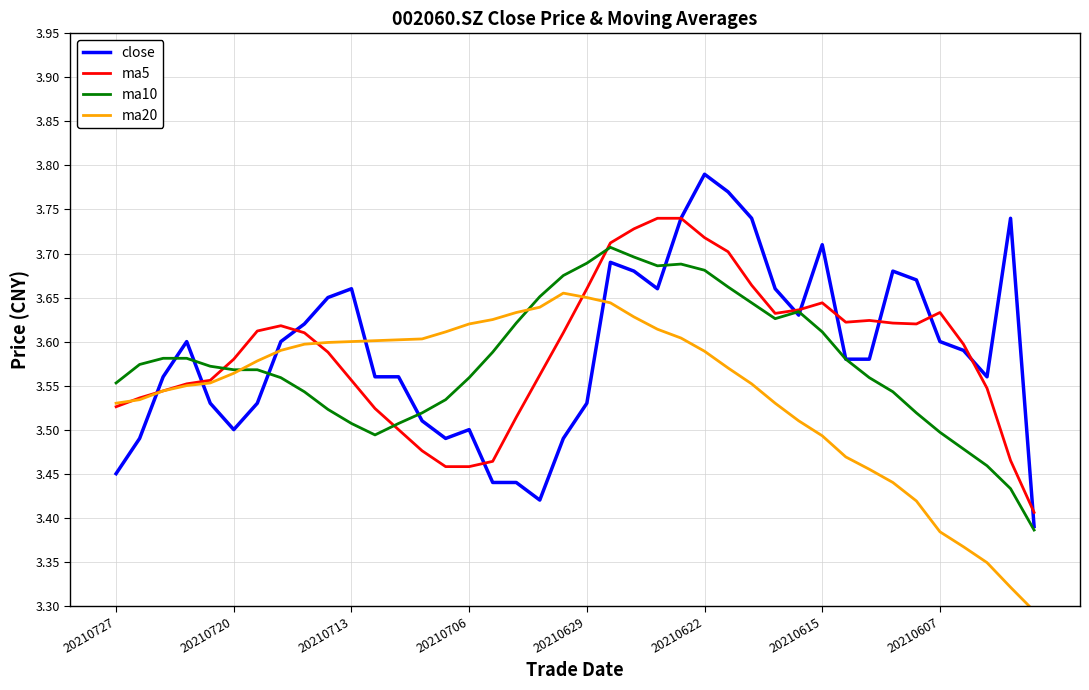

True or false: ma20 and close cross at least once.

True